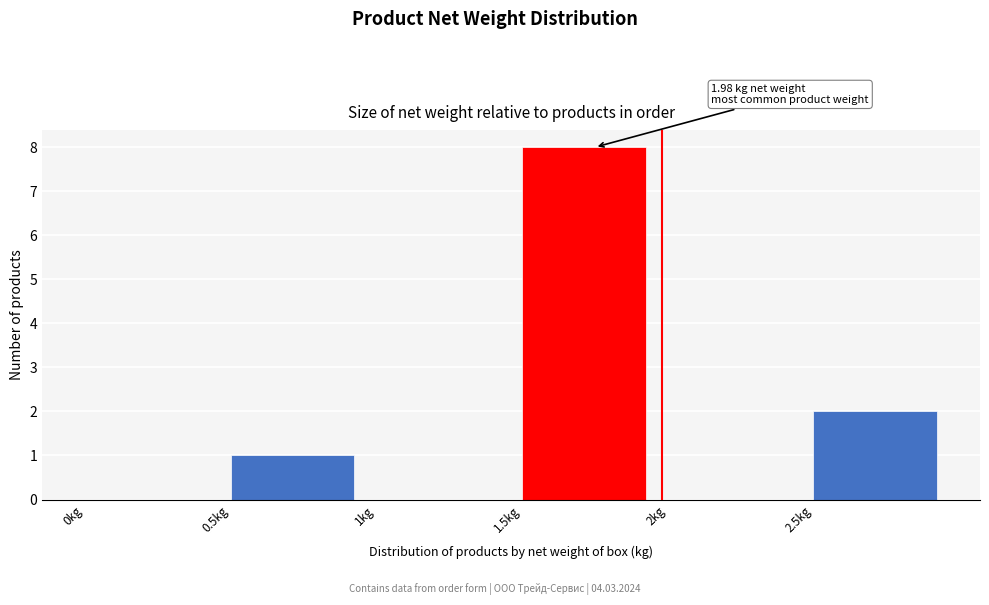

Which range on the x-axis has the tallest bar?

1.5 to 2.0